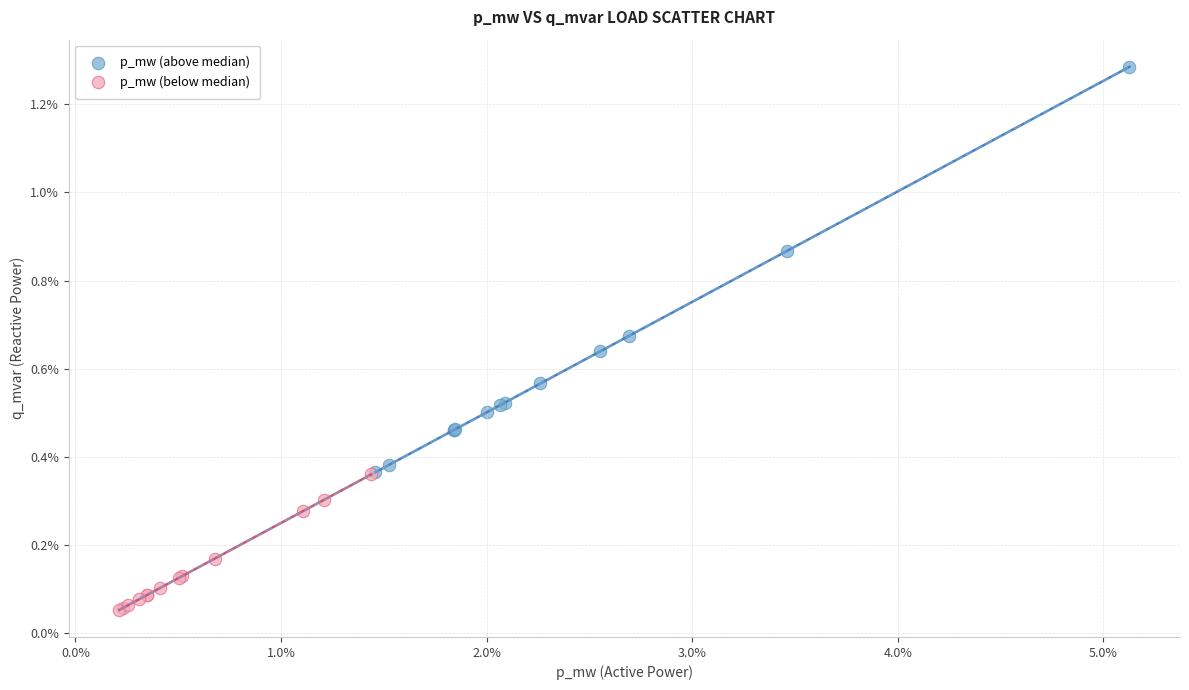

What are all the series names shown in the legend?

p_mw (above median), p_mw (below median)